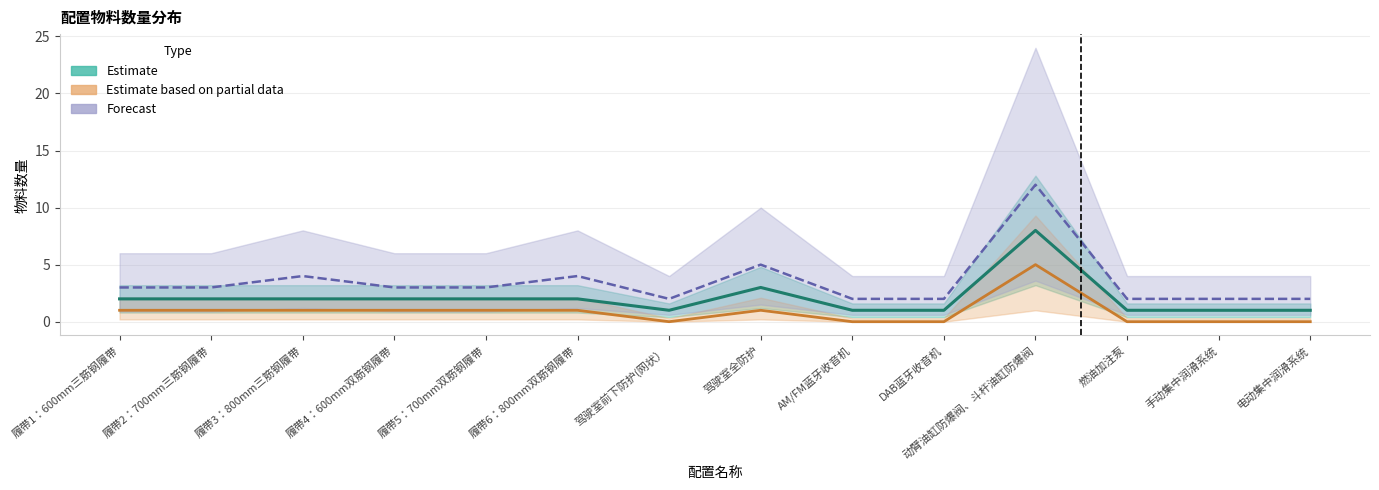

What are all the series names shown in the legend?

Estimate, Estimate based on partial data, Forecast